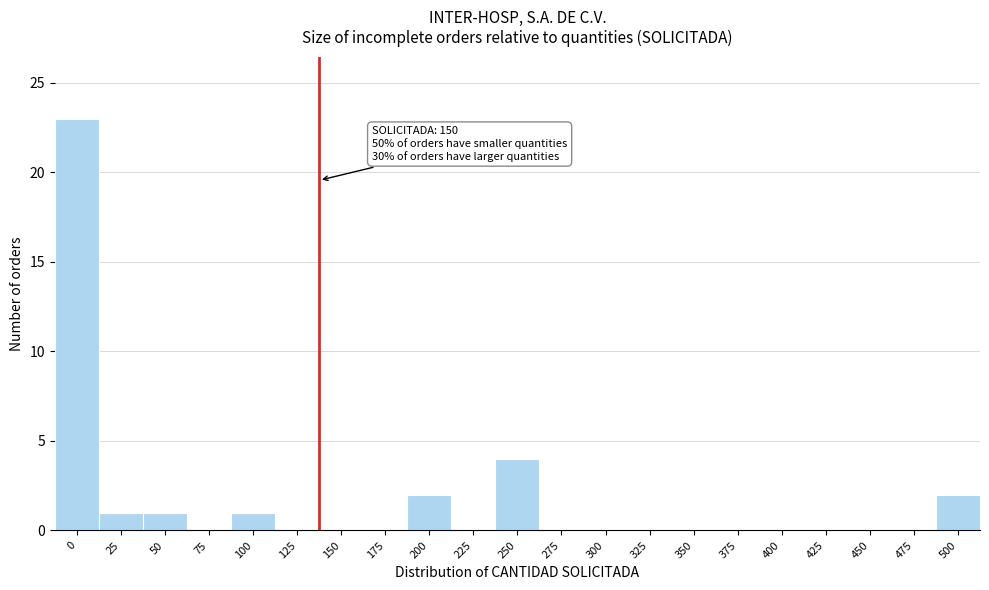

Reading right to left, list all the values displayed in this chart.

500=2	475=0	450=0	425=0	400=0	375=0	350=0	325=0	300=0	275=0	250=4	225=0	200=2	175=0	150=0	125=0	100=1	75=0	50=1	25=1	0=23